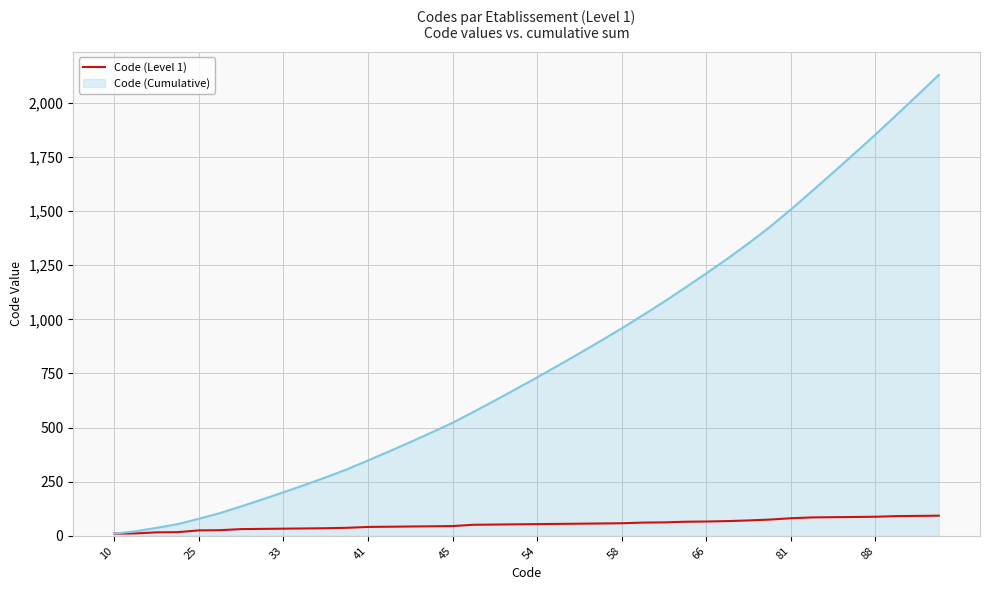

Rank the series by their maximum value, from highest to lowest.

Code (Cumulative), Code (Level 1)